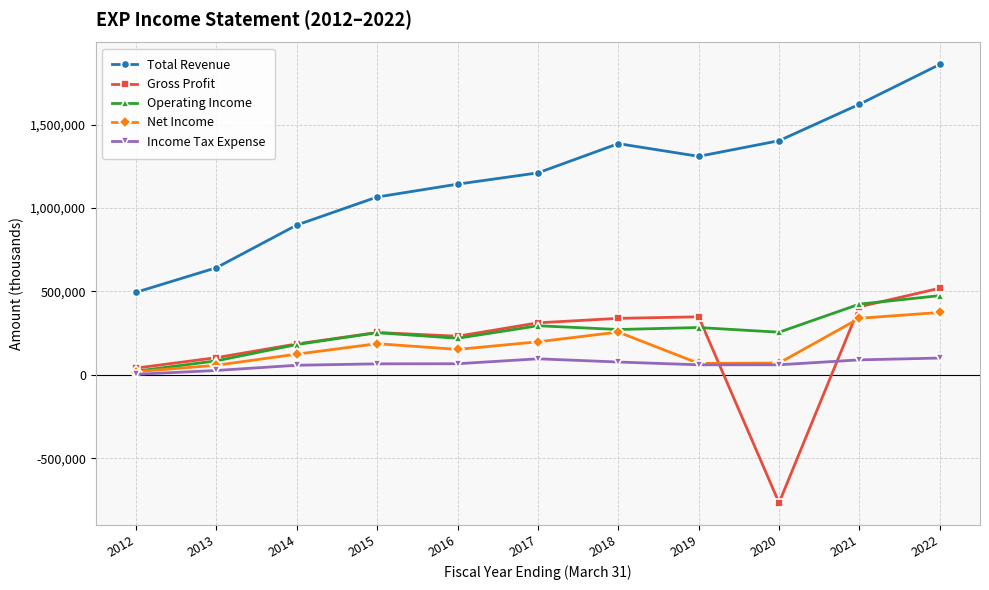

The value of Operating Income at 2019 is 283800. True or false?

True